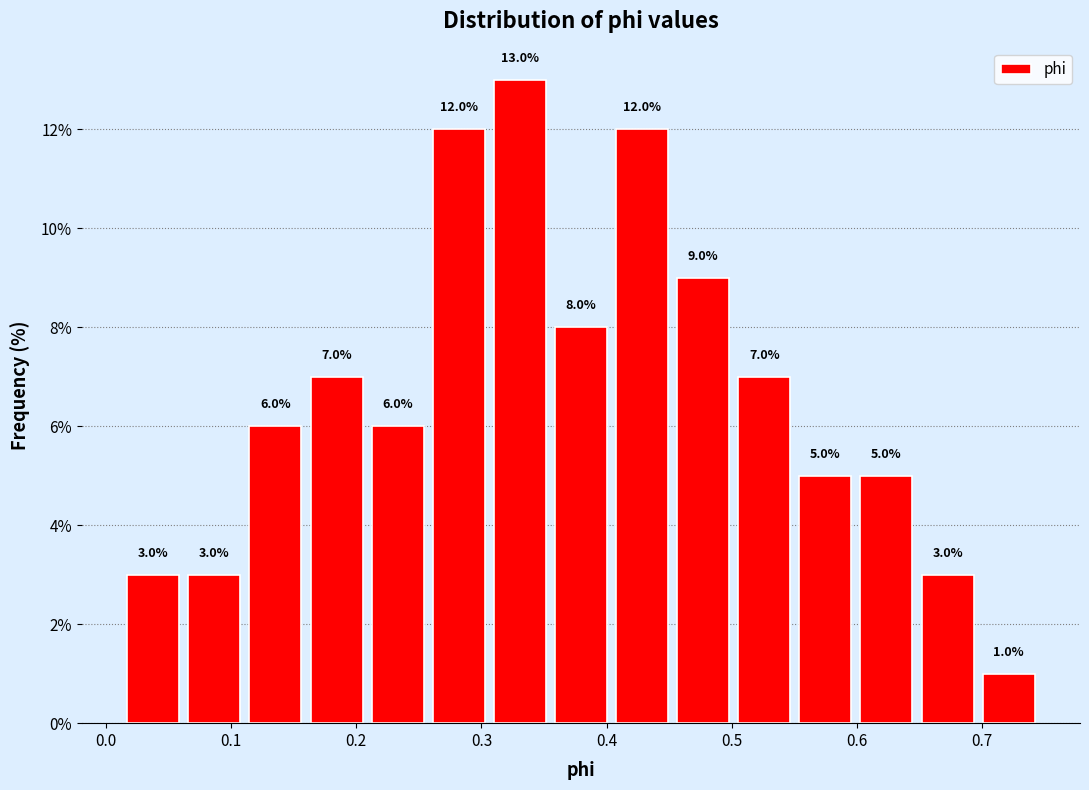

Over which range of the x-axis is the bar tallest?

0.31 to 0.36